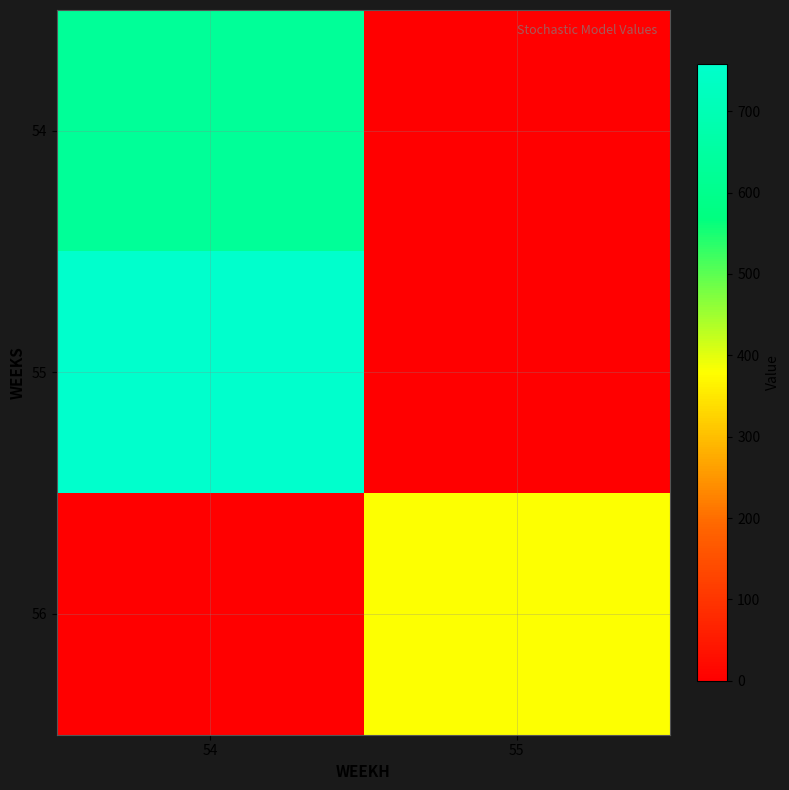

Reading right to left, what are all the values shown in this chart?

54: 55=0.0	54=628.4
55: 55=0.0	54=758.2
56: 55=379.1	54=0.0